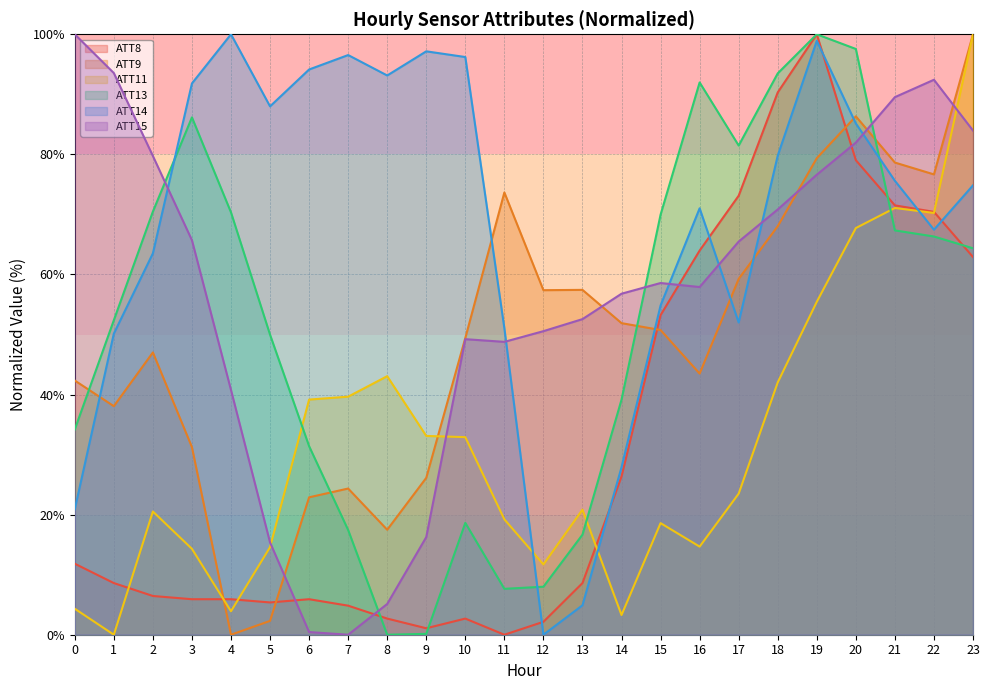

What is the value of the ATT11 point at the 8th from the left?

39.6